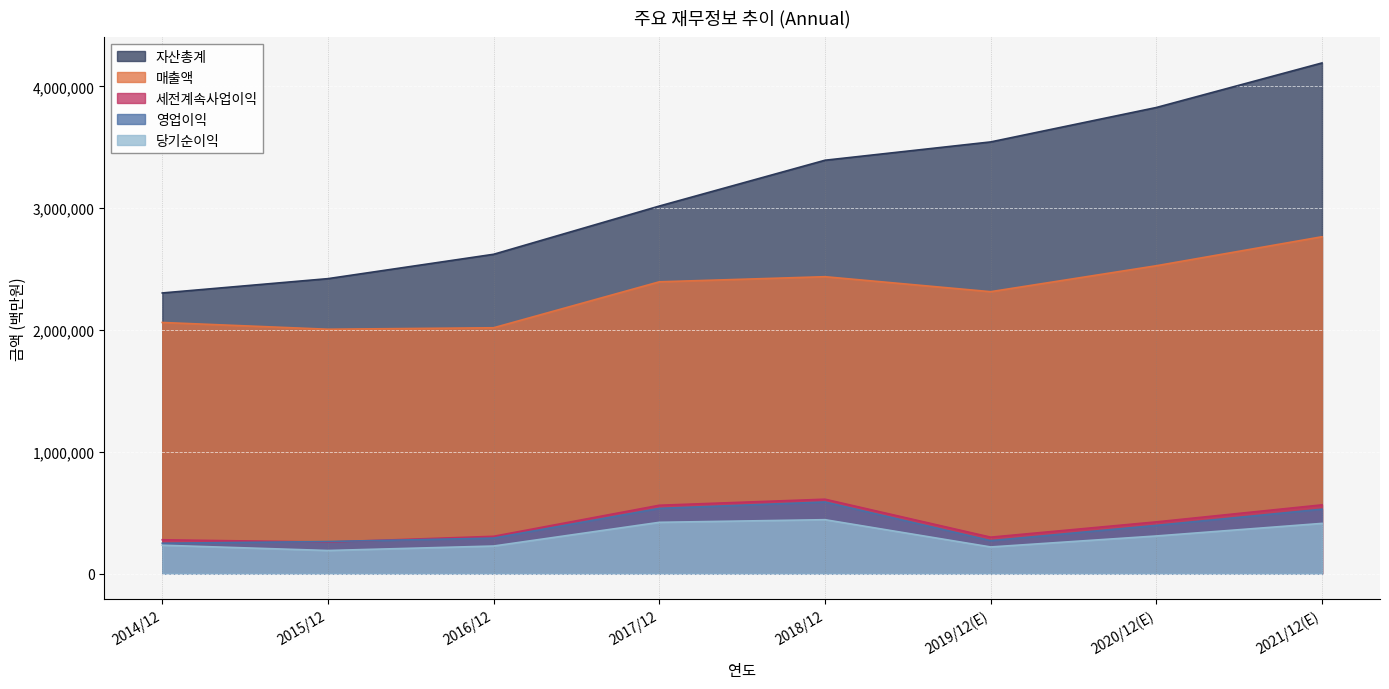

List the labels in order of 매출액 value, largest first.

2021/12(E), 2020/12(E), 2018/12, 2017/12, 2019/12(E), 2014/12, 2016/12, 2015/12